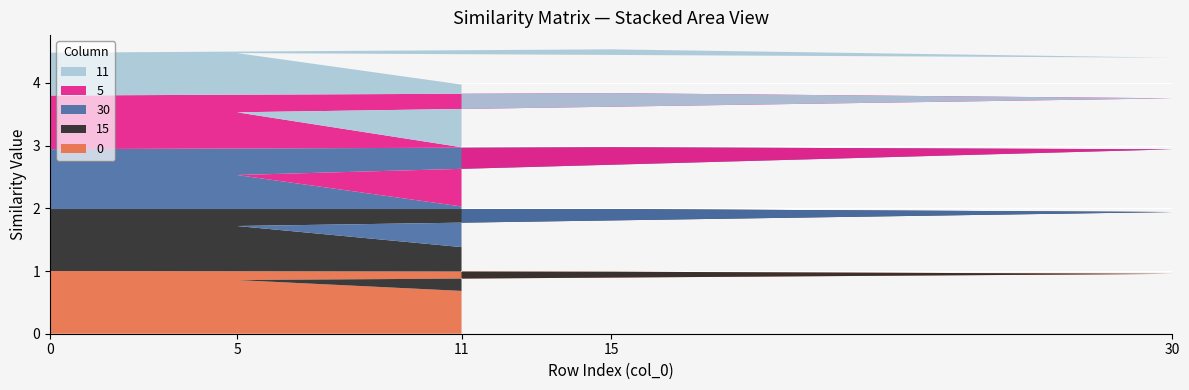

Reading left to right, what are all the values shown in this chart?

0: 1.0	1.0	1.0	0.9	0.7
15: 1.0	1.0	1.0	0.9	0.7
30: 1.0	1.0	1.0	0.8	0.6
5: 0.9	0.9	0.8	1.0	0.9
11: 0.7	0.7	0.6	0.9	1.0